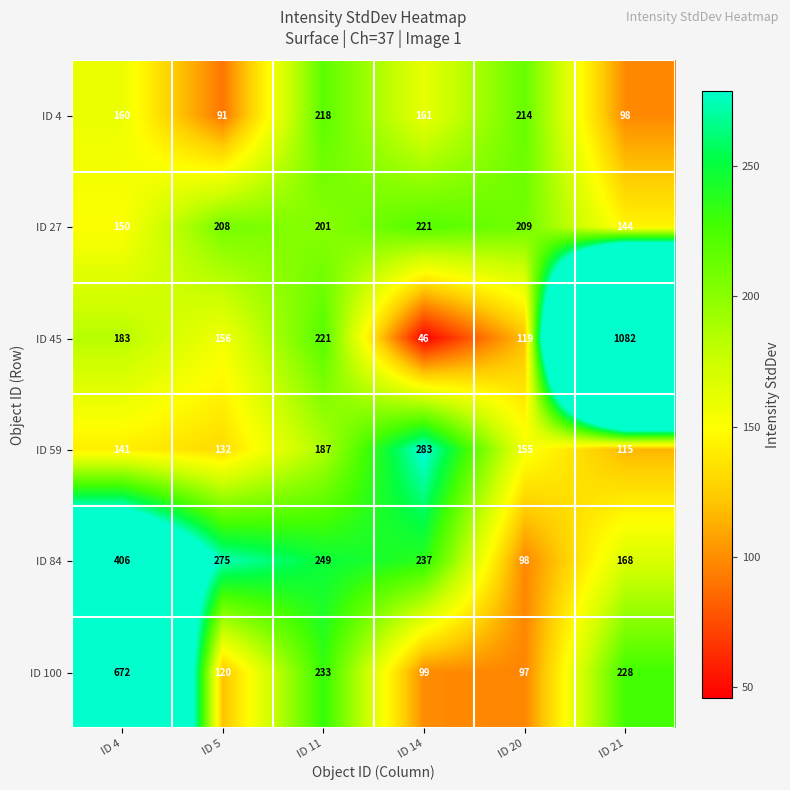

At which label is ID 27 closest to 182?

ID 11